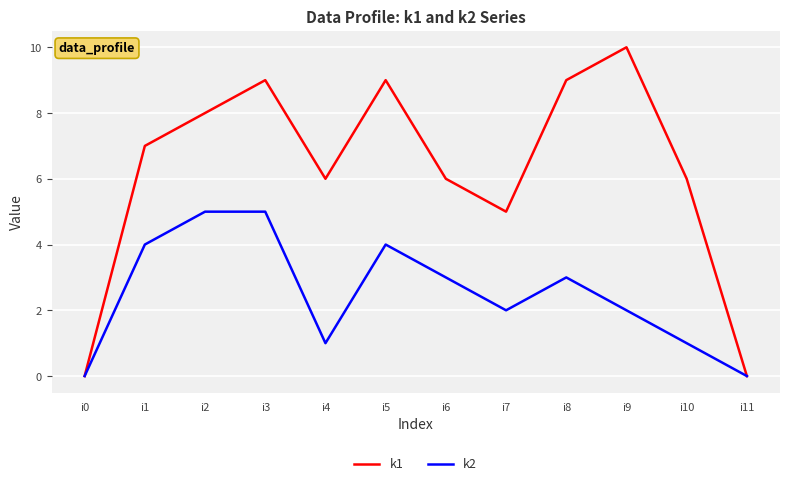

Between i0 and i5, which series saw the biggest shift?

k1